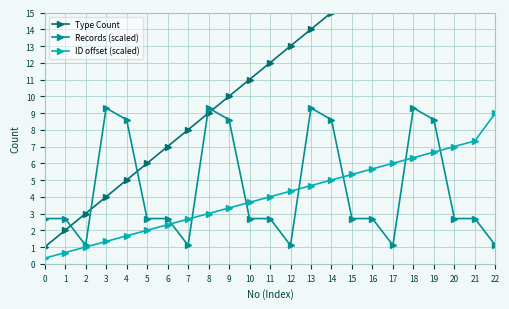

What is the sum of the ID offset (scaled) values at 3 and 21?

8.7